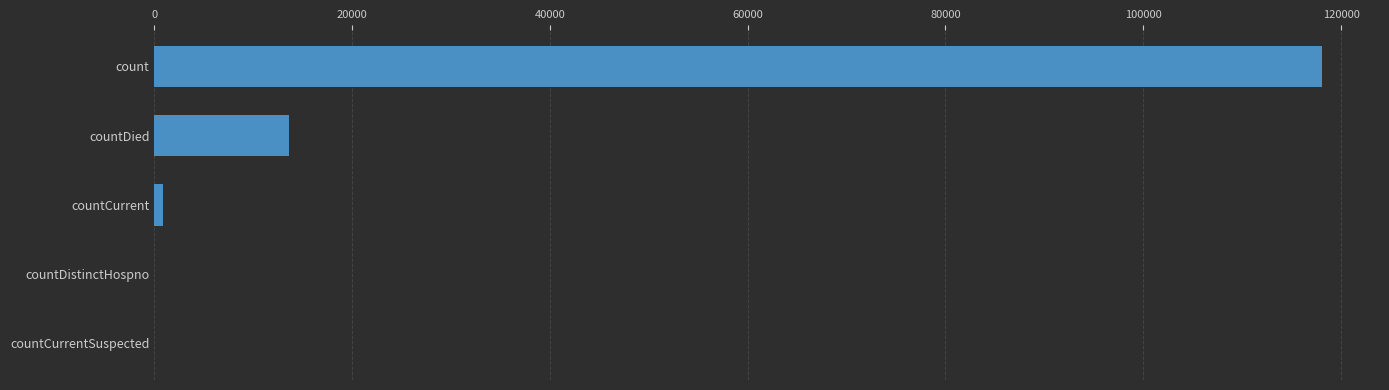

Reading bottom to top, what are all the values shown in this chart?

countCurrentSuspected=0	countDistinctHospno=0	countCurrent=933	countDied=13615	count=118038